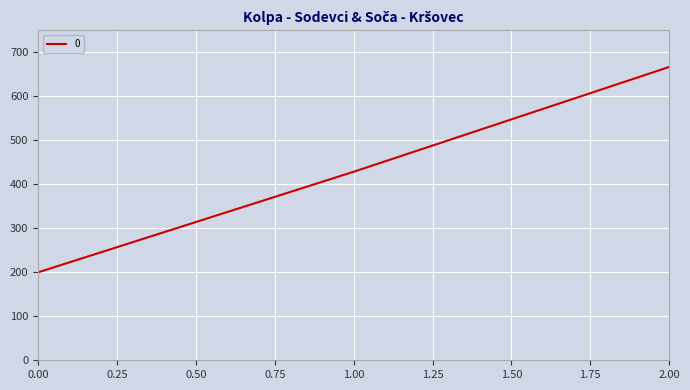

Where is the data nearest to the value 433?

1.00